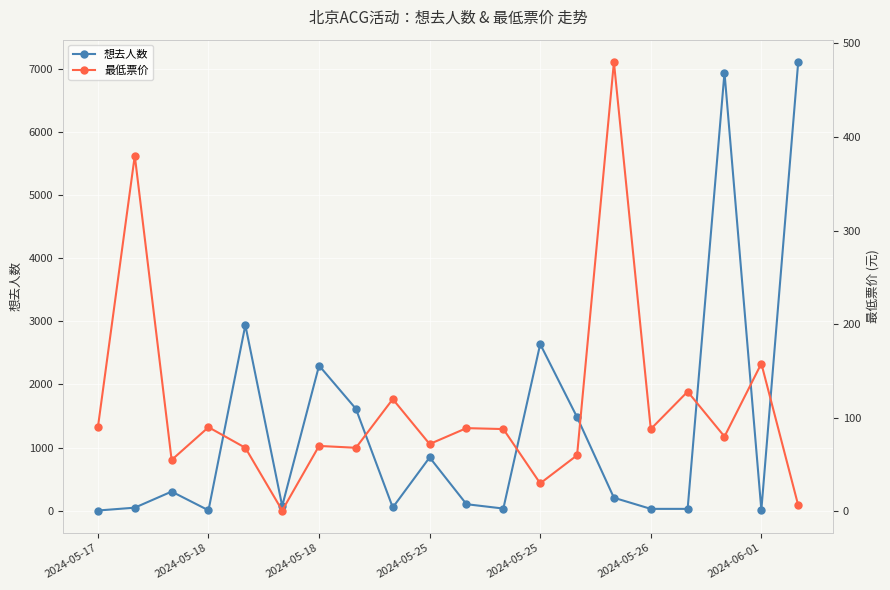

What is the maximum value shown in the chart?

7107.0